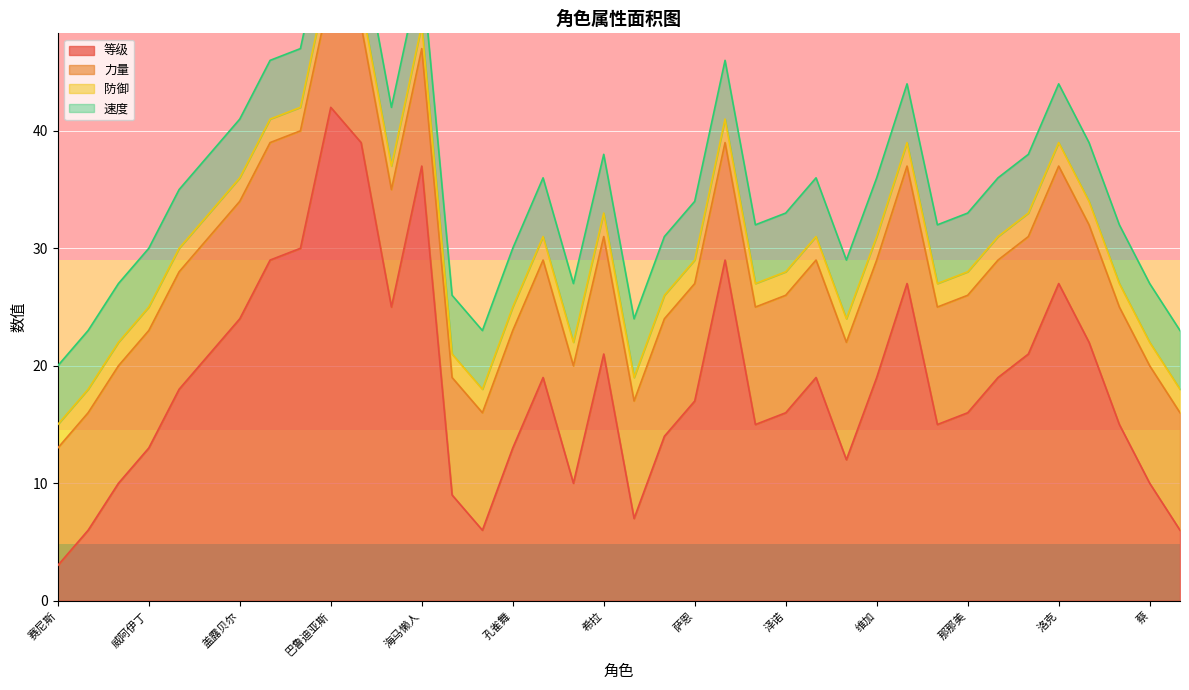

What is the greatest value displayed?

42